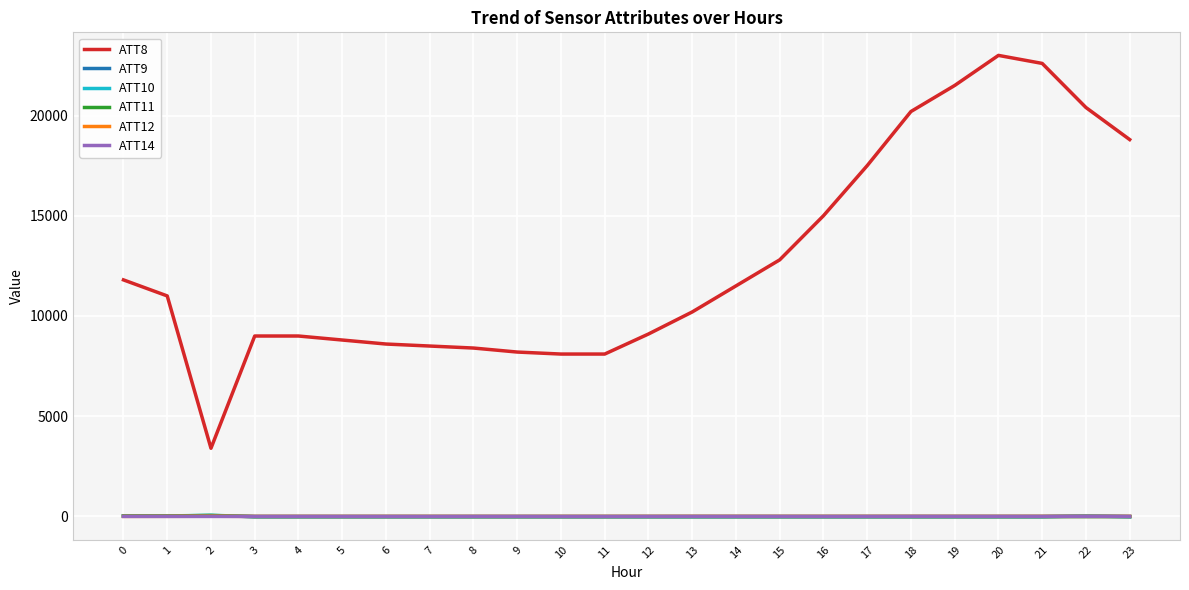

True or false: ATT8 and ATT9 cross at least once.

False